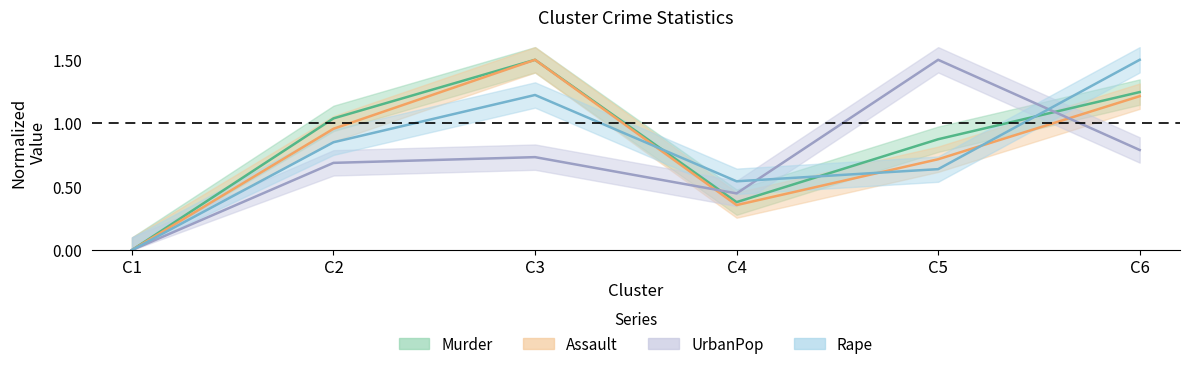

What is the spread (max minus min) of values at C4?

0.2